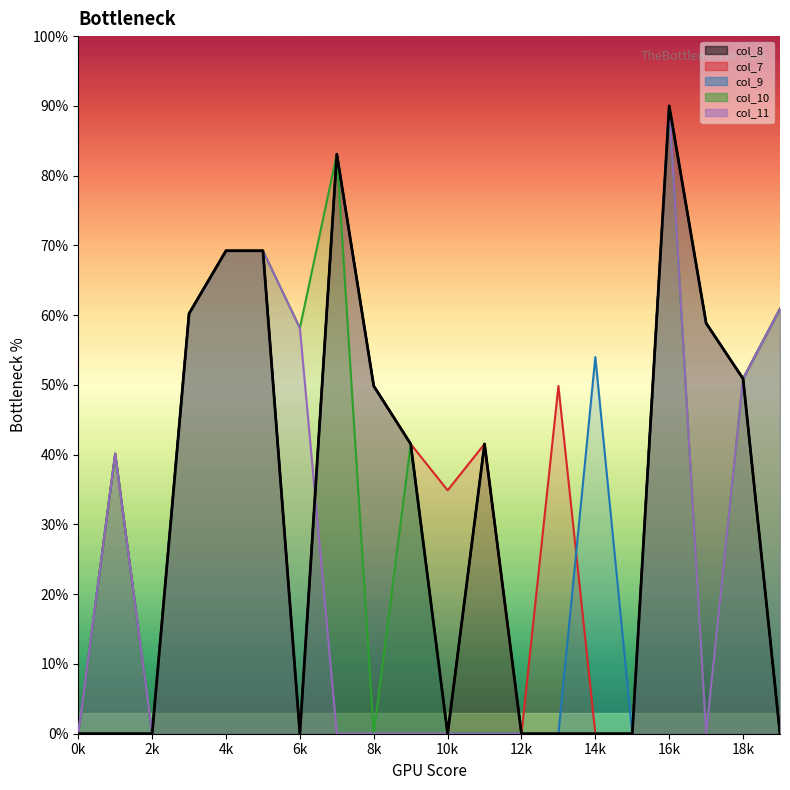

What is the difference between the maximum and second lowest values?

90.0